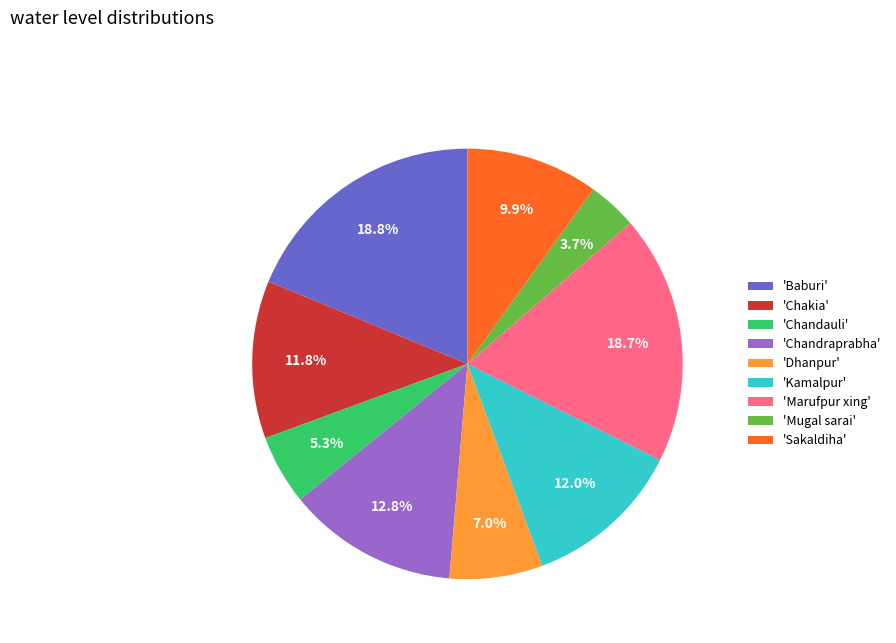

What is the smallest slice in the pie chart?

'Mugal sarai'